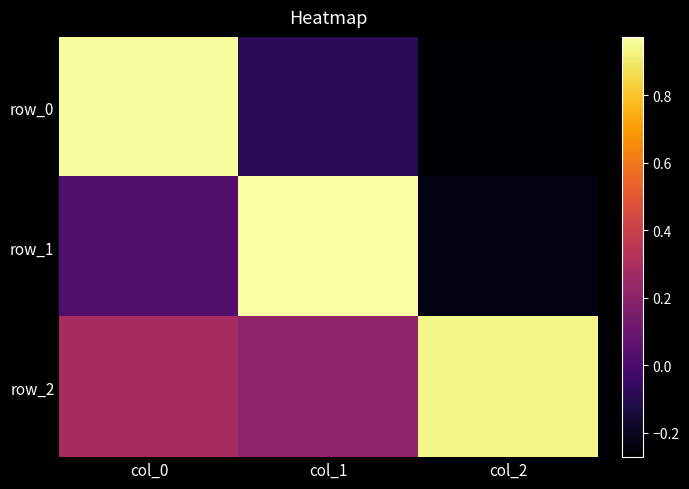

At which category does the chart reach its minimum across all series?

col_2